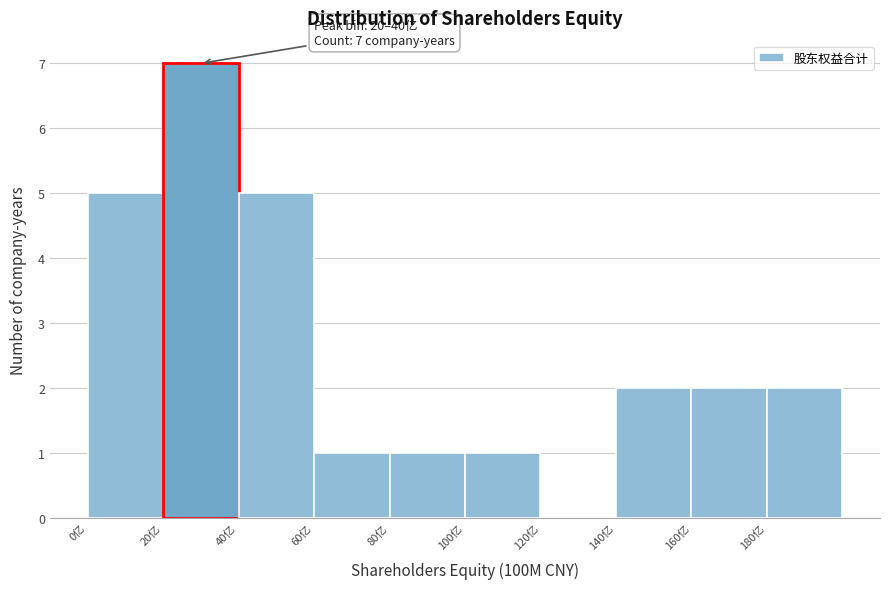

Over which range of the x-axis is the bar tallest?

20 to 40